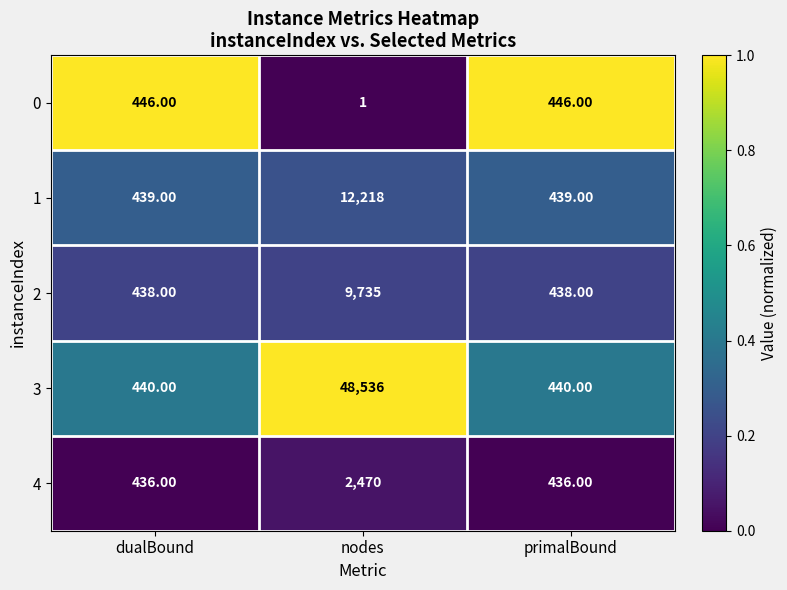

Which series has the widest spread of values?

3